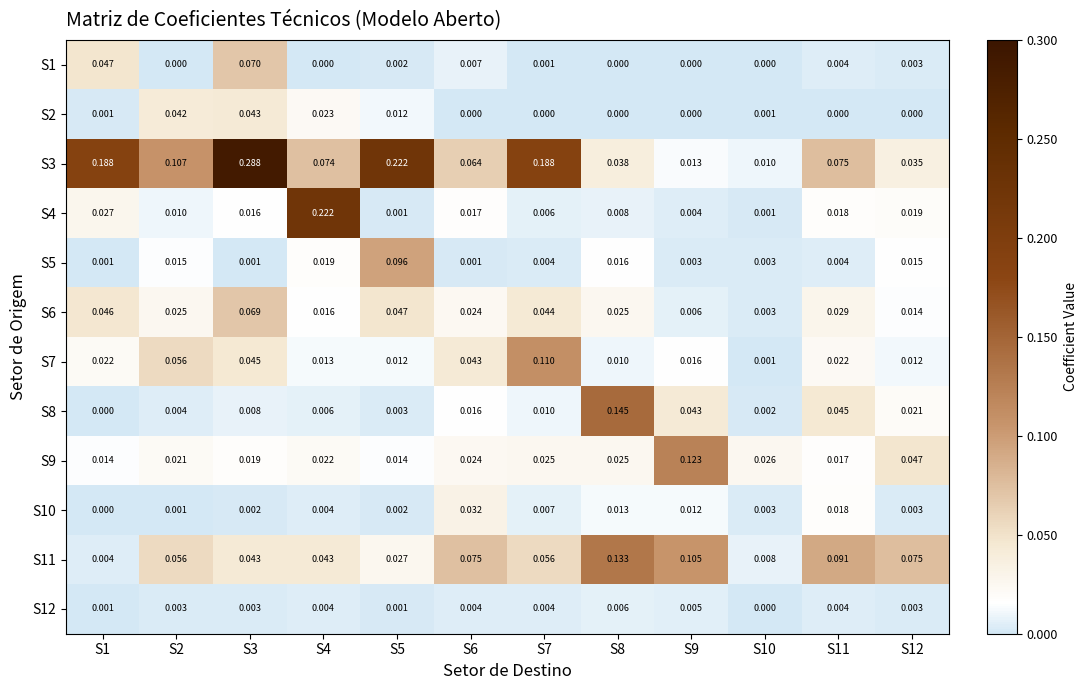

Reading right to left, list all the values displayed in this chart.

S1: S12=0.0	S11=0.0	S10=0.0	S9=0.0	S8=0.0	S7=0.0	S6=0.0	S5=0.0	S4=0.0	S3=0.1	S2=0.0	S1=0.0
S2: S12=0.0	S11=0.0	S10=0.0	S9=0.0	S8=0.0	S7=0.0	S6=0.0	S5=0.0	S4=0.0	S3=0.0	S2=0.0	S1=0.0
S3: S12=0.0	S11=0.1	S10=0.0	S9=0.0	S8=0.0	S7=0.2	S6=0.1	S5=0.2	S4=0.1	S3=0.3	S2=0.1	S1=0.2
S4: S12=0.0	S11=0.0	S10=0.0	S9=0.0	S8=0.0	S7=0.0	S6=0.0	S5=0.0	S4=0.2	S3=0.0	S2=0.0	S1=0.0
S5: S12=0.0	S11=0.0	S10=0.0	S9=0.0	S8=0.0	S7=0.0	S6=0.0	S5=0.1	S4=0.0	S3=0.0	S2=0.0	S1=0.0
S6: S12=0.0	S11=0.0	S10=0.0	S9=0.0	S8=0.0	S7=0.0	S6=0.0	S5=0.0	S4=0.0	S3=0.1	S2=0.0	S1=0.0
S7: S12=0.0	S11=0.0	S10=0.0	S9=0.0	S8=0.0	S7=0.1	S6=0.0	S5=0.0	S4=0.0	S3=0.0	S2=0.1	S1=0.0
S8: S12=0.0	S11=0.0	S10=0.0	S9=0.0	S8=0.1	S7=0.0	S6=0.0	S5=0.0	S4=0.0	S3=0.0	S2=0.0	S1=0.0
S9: S12=0.0	S11=0.0	S10=0.0	S9=0.1	S8=0.0	S7=0.0	S6=0.0	S5=0.0	S4=0.0	S3=0.0	S2=0.0	S1=0.0
S10: S12=0.0	S11=0.0	S10=0.0	S9=0.0	S8=0.0	S7=0.0	S6=0.0	S5=0.0	S4=0.0	S3=0.0	S2=0.0	S1=0.0
S11: S12=0.1	S11=0.1	S10=0.0	S9=0.1	S8=0.1	S7=0.1	S6=0.1	S5=0.0	S4=0.0	S3=0.0	S2=0.1	S1=0.0
S12: S12=0.0	S11=0.0	S10=0.0	S9=0.0	S8=0.0	S7=0.0	S6=0.0	S5=0.0	S4=0.0	S3=0.0	S2=0.0	S1=0.0